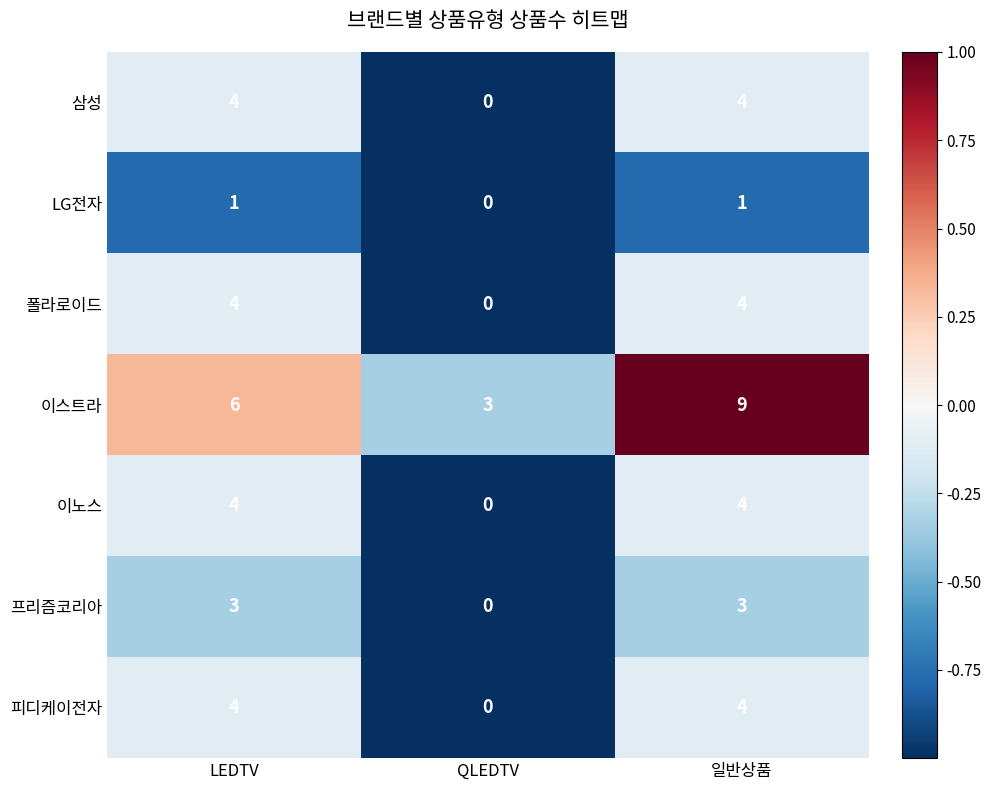

Is it true that LG전자 equals 1 at 일반상품?

True